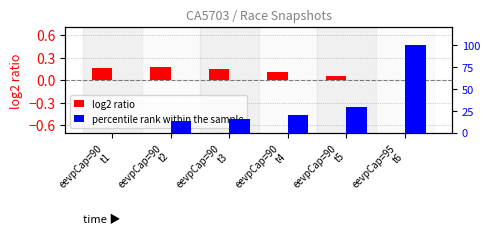

How many data points in percentile rank within the sample are above 0?

5